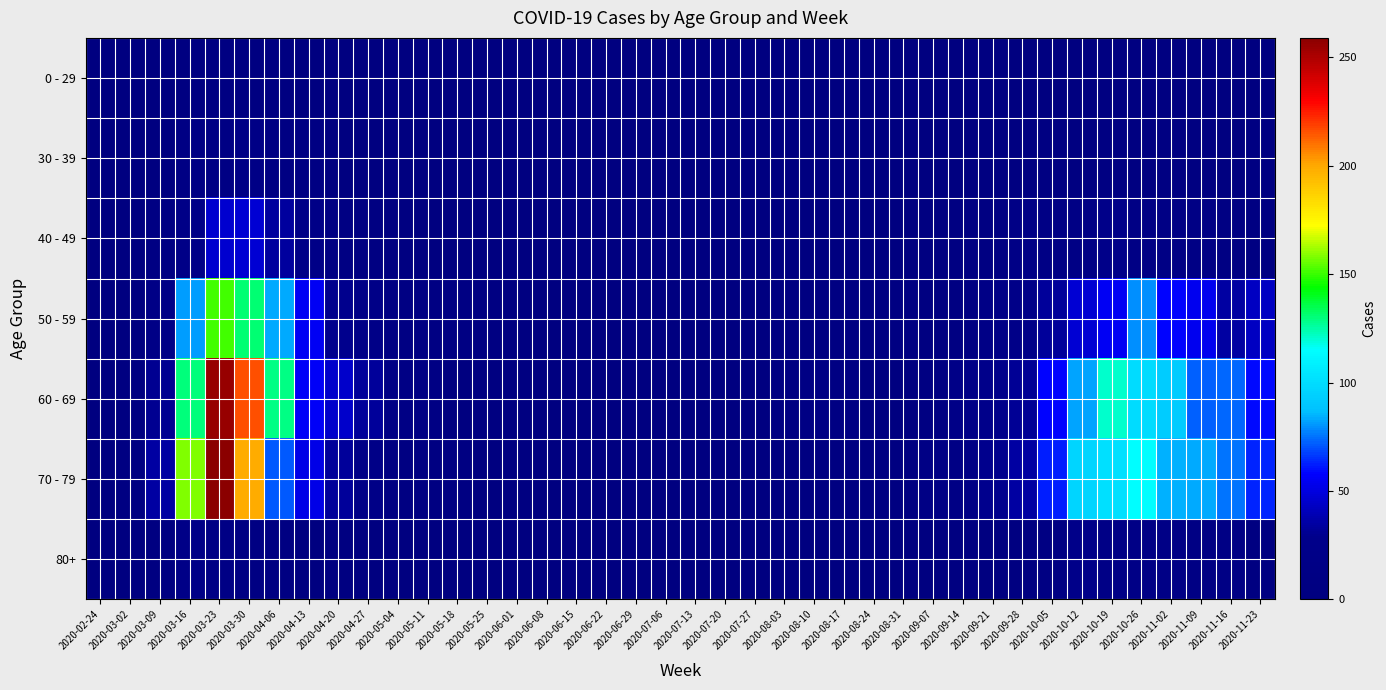

How many categories are shown in the chart?

40